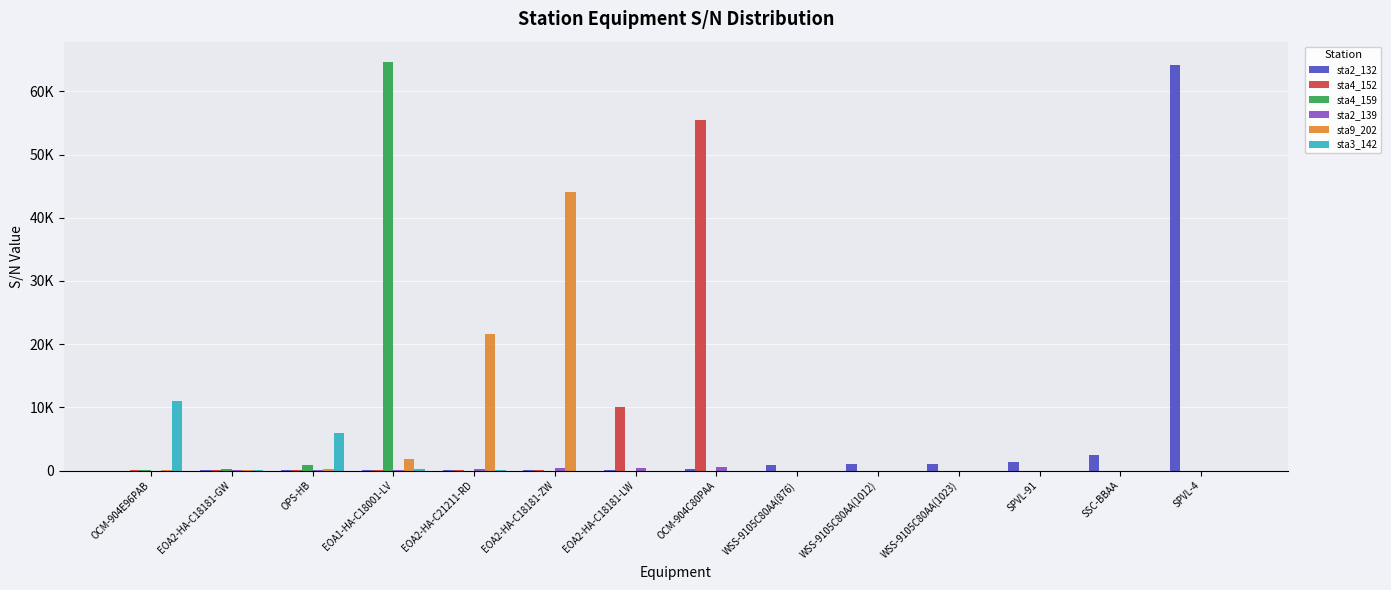

Are the bars horizontal?

No